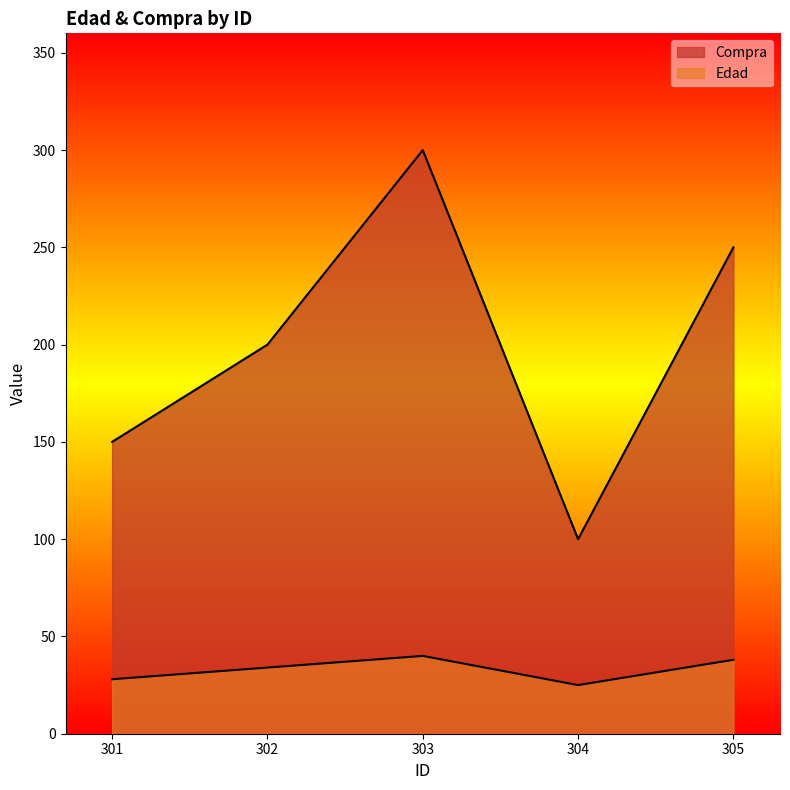

Is the value of Compra at 305 greater than the value of Edad at 303?

Yes